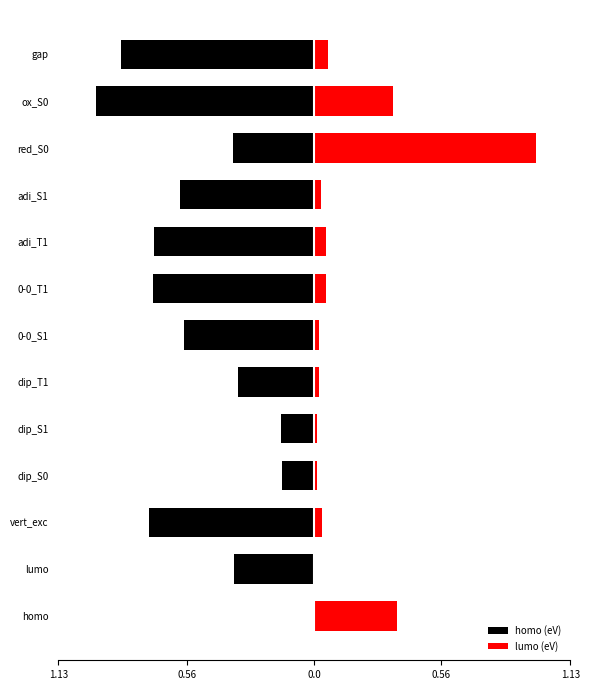

What is the smallest value displayed?

-1.0